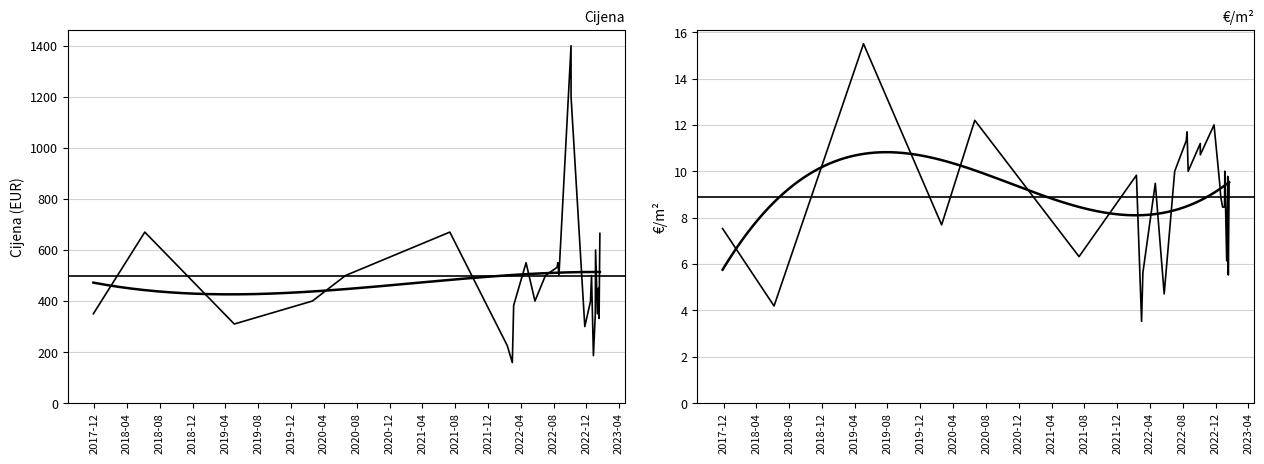

Is it true that Cijena equals 253.5 at 2022-03-06?

False